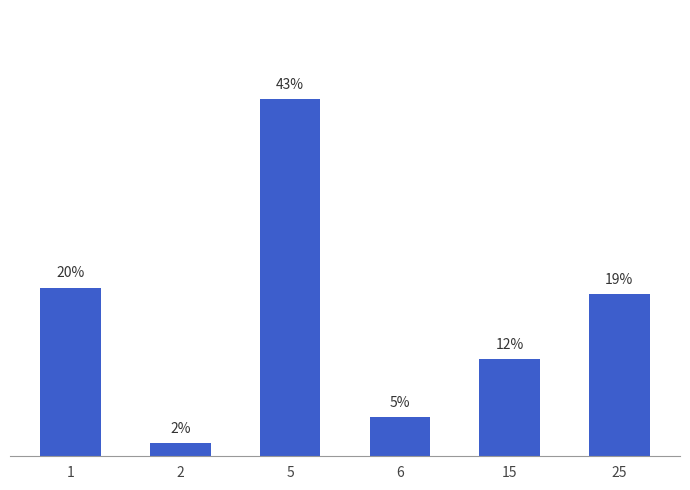

What is the average value?

16.7